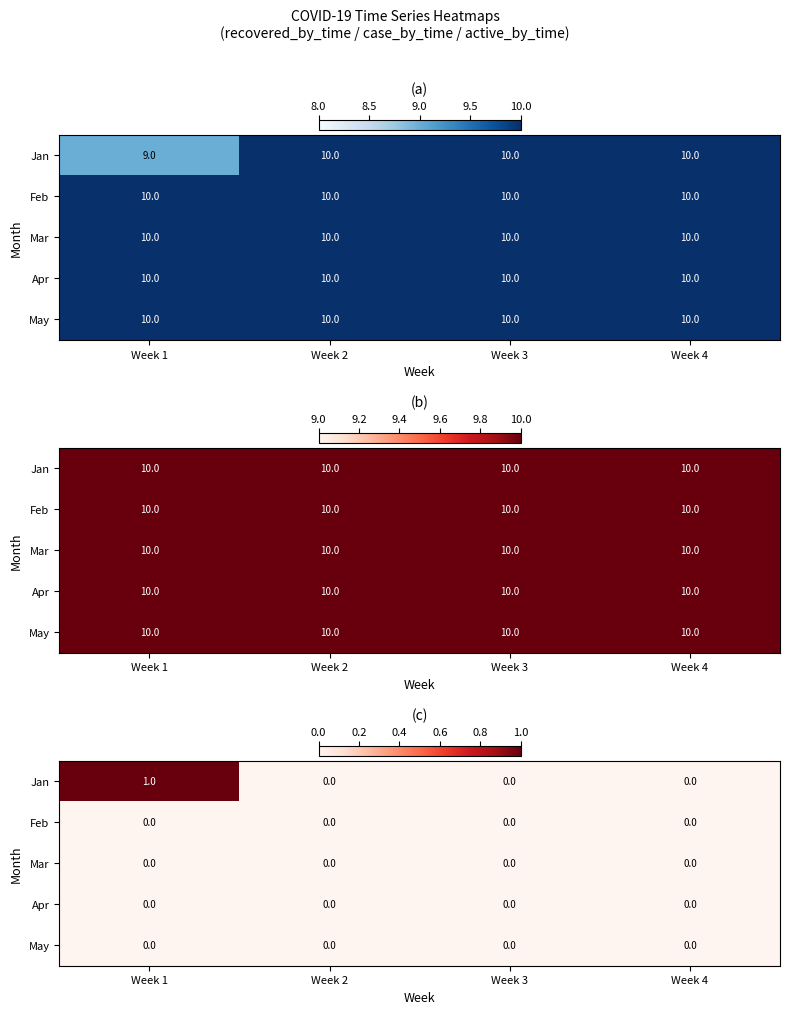

At which label is Mar closest to 0?

Week 1